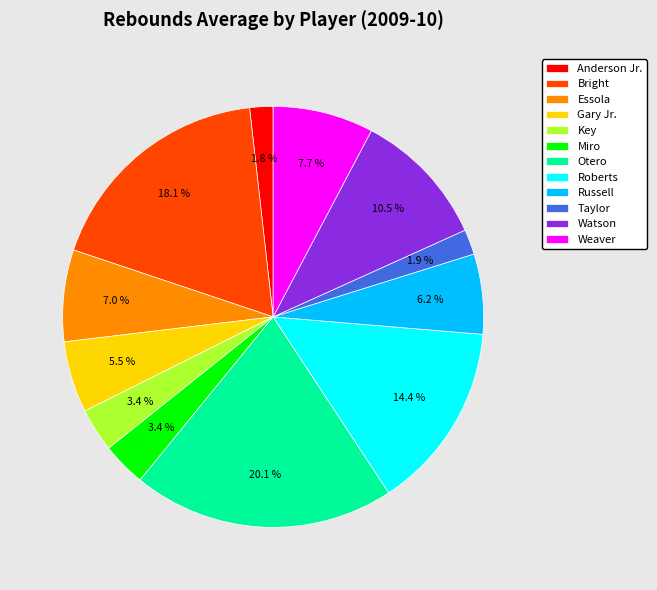

Is Gary Jr. the majority of the pie?

No